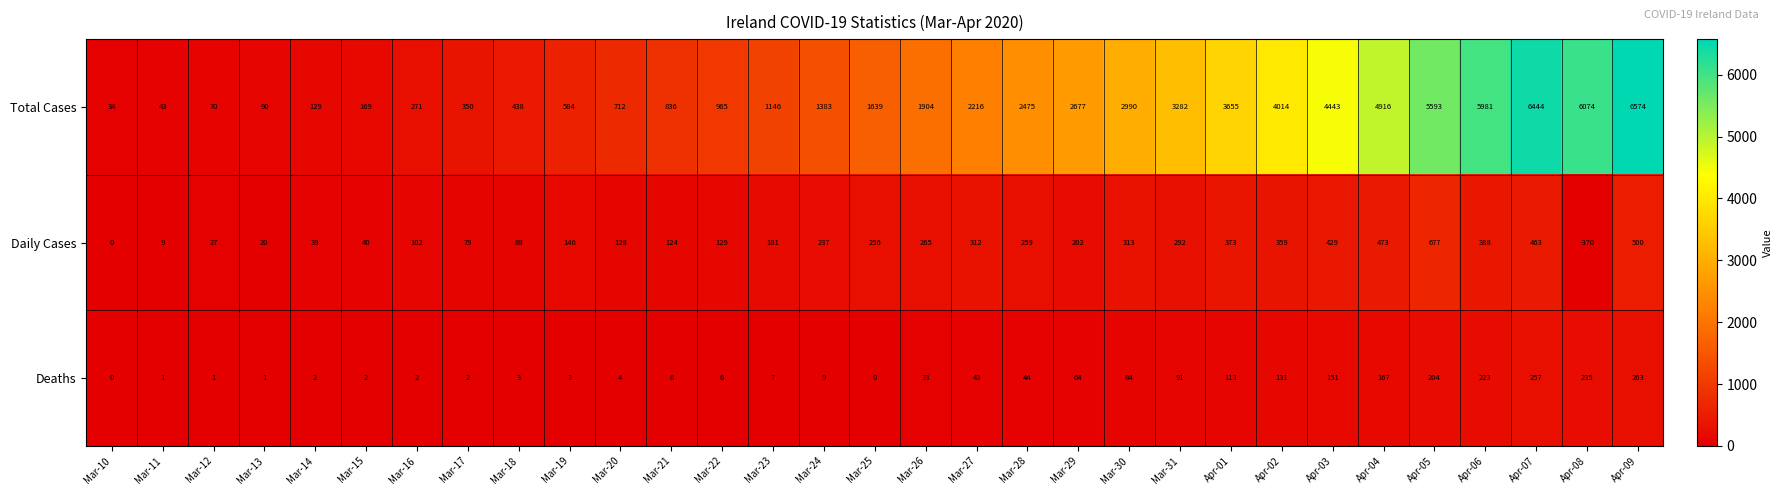

List the series in order of their peak value, lowest first.

Deaths, Daily Cases, Total Cases